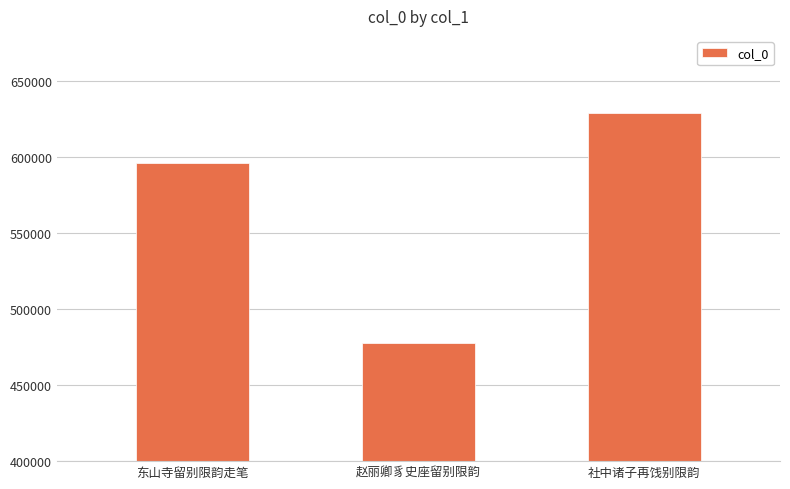

Rank the categories by value from lowest to highest.

赵丽卿豸史座留别限韵, 东山寺留别限韵走笔, 社中诸子再饯别限韵